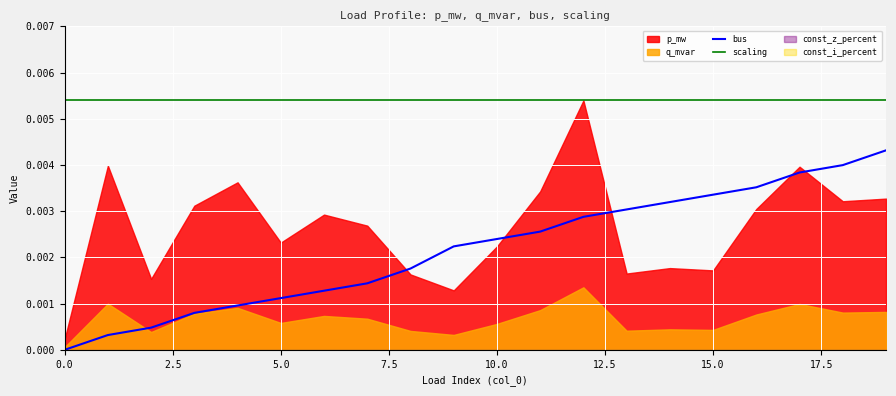

What is the label of the 6th point from the right?

14